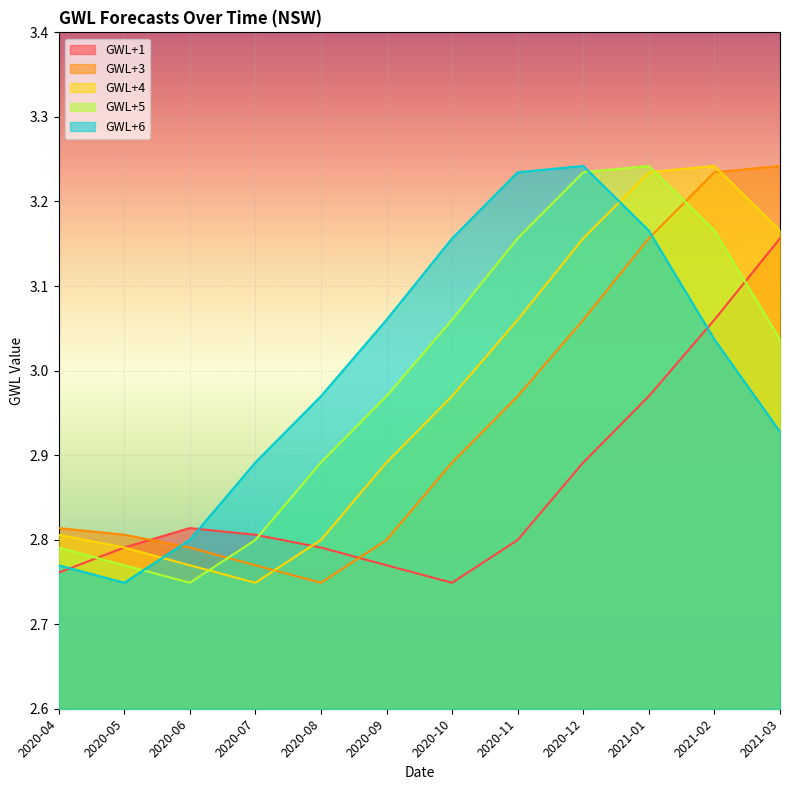

At 2020-05, list the series in order from largest to smallest.

GWL+3, GWL+1, GWL+4, GWL+5, GWL+6